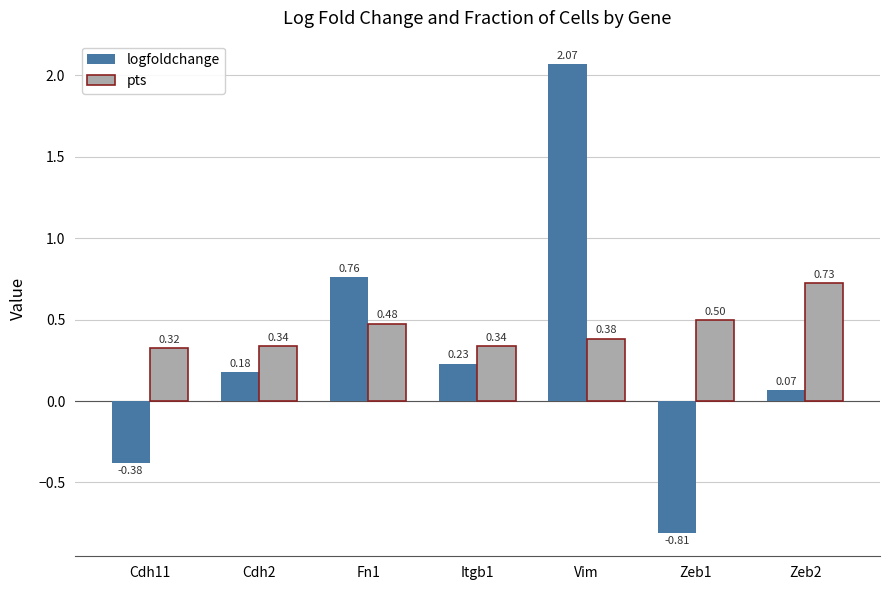

Rank the series by their average value, from lowest to highest.

logfoldchange, pts